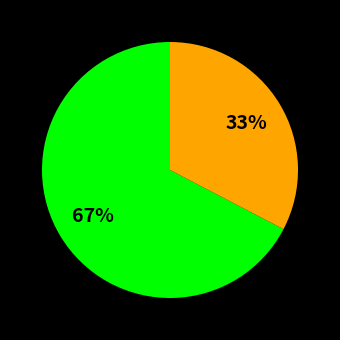

To the nearest percent, what is the average slice percentage?

50%